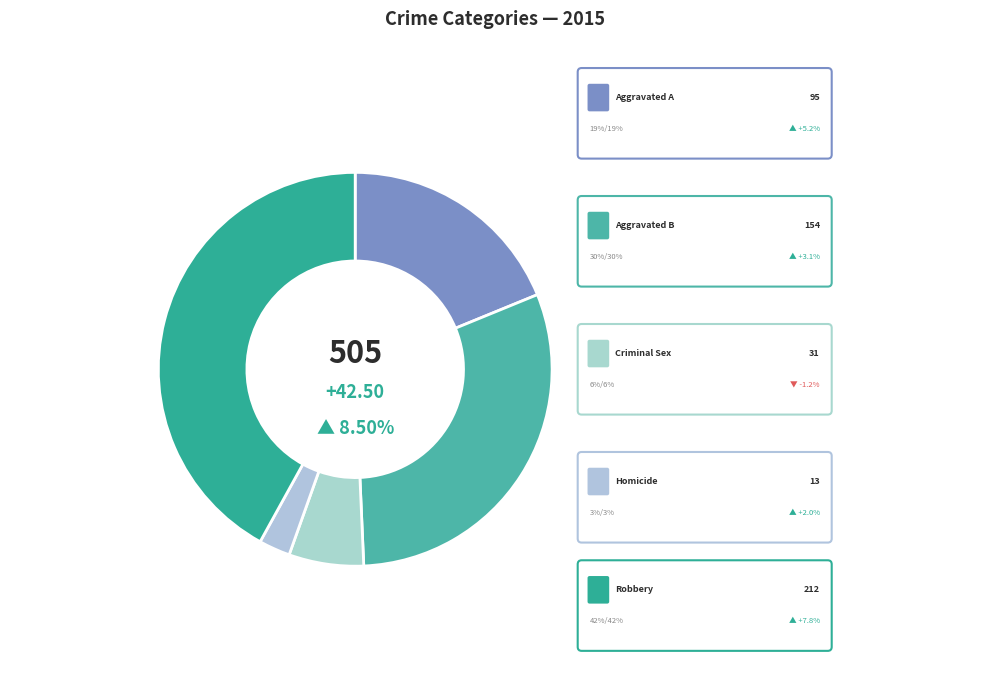

Which category has the smallest portion of the pie?

Homicide